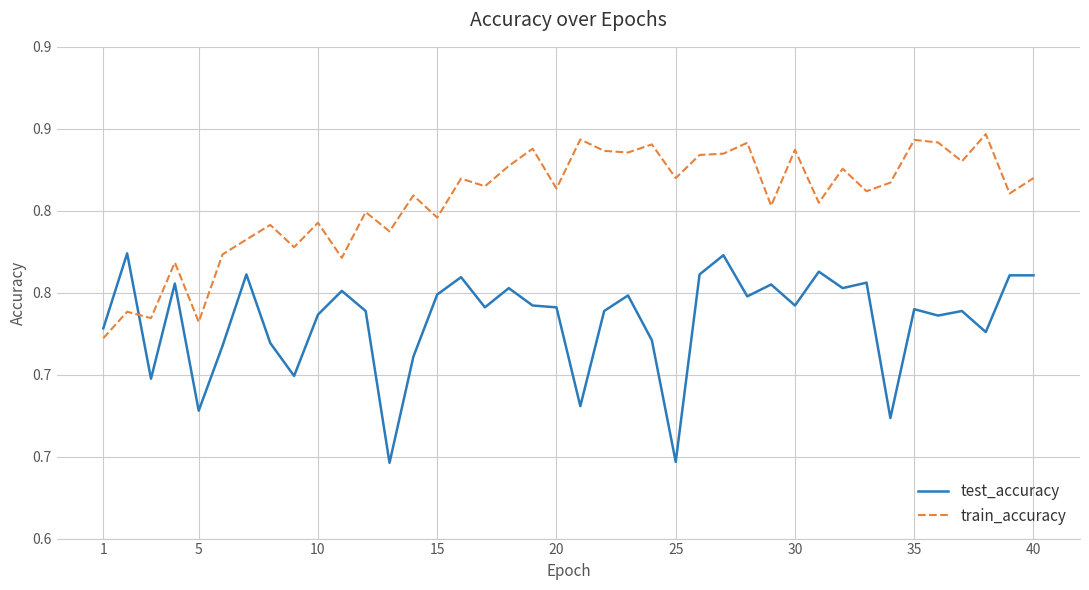

What is the value of the train_accuracy point at the 36th from the left?

0.8